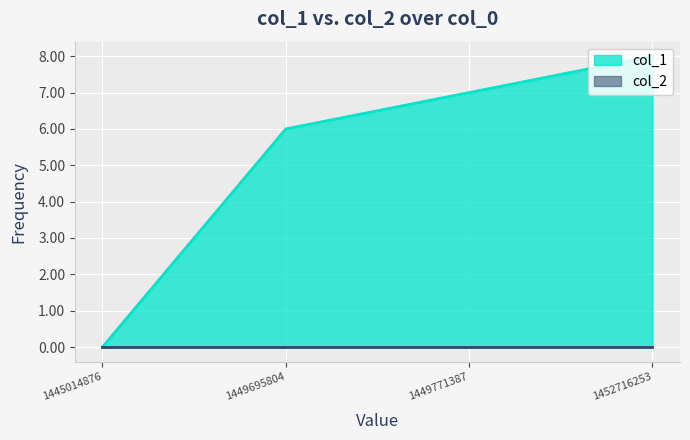

True or false: the data shows 7 at 1449771387.

True